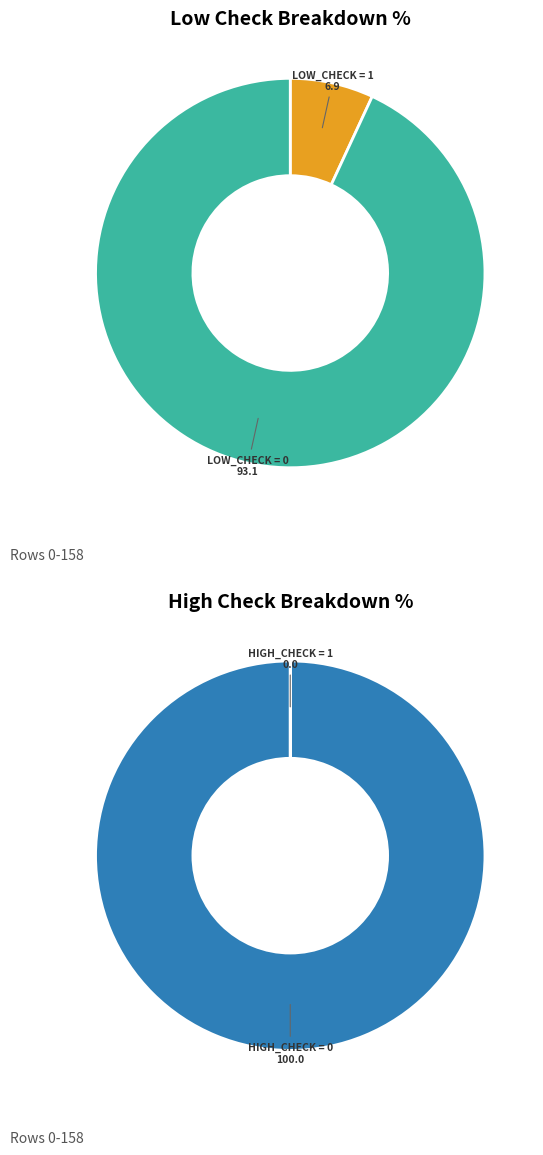

Count the number of slices in the pie.

4